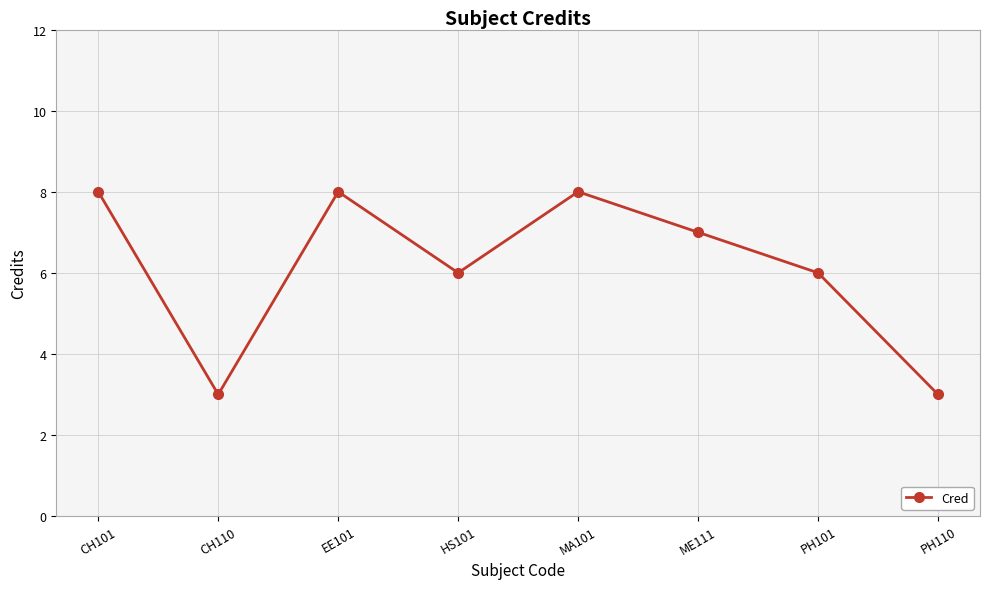

What is the label of the 5th point from the left?

MA101